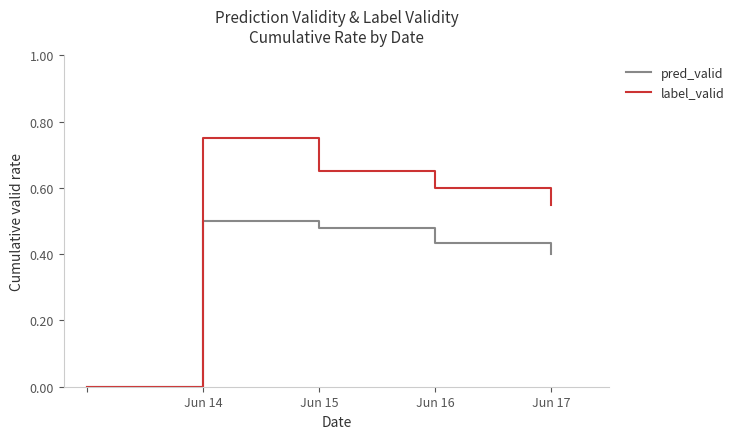

Is this an area chart (filled region under the line)?

No